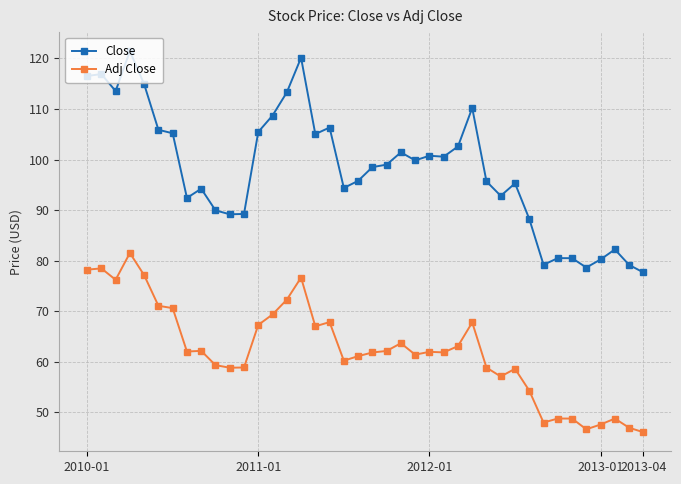

What is the highest value of the Adj Close series?

81.5